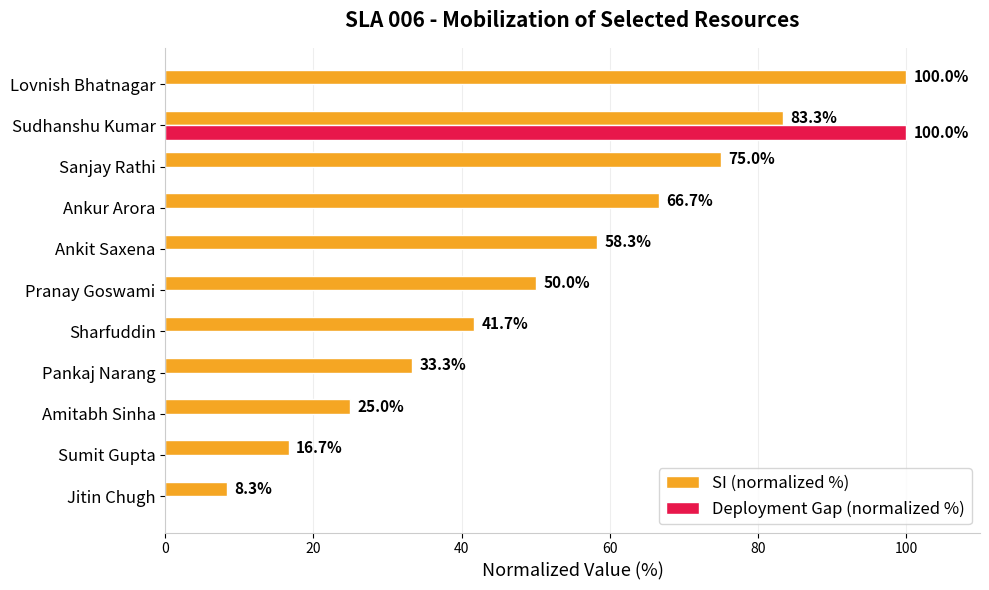

Which series changed the most between Sumit Gupta and Pankaj Narang?

SI (normalized %)